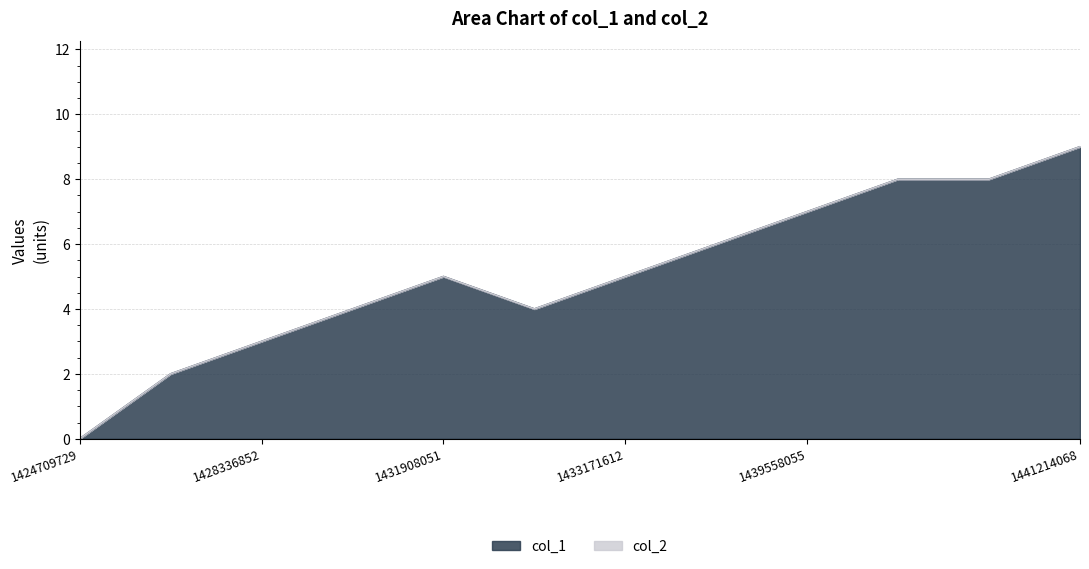

What is the value of the 2nd point from the left?

2